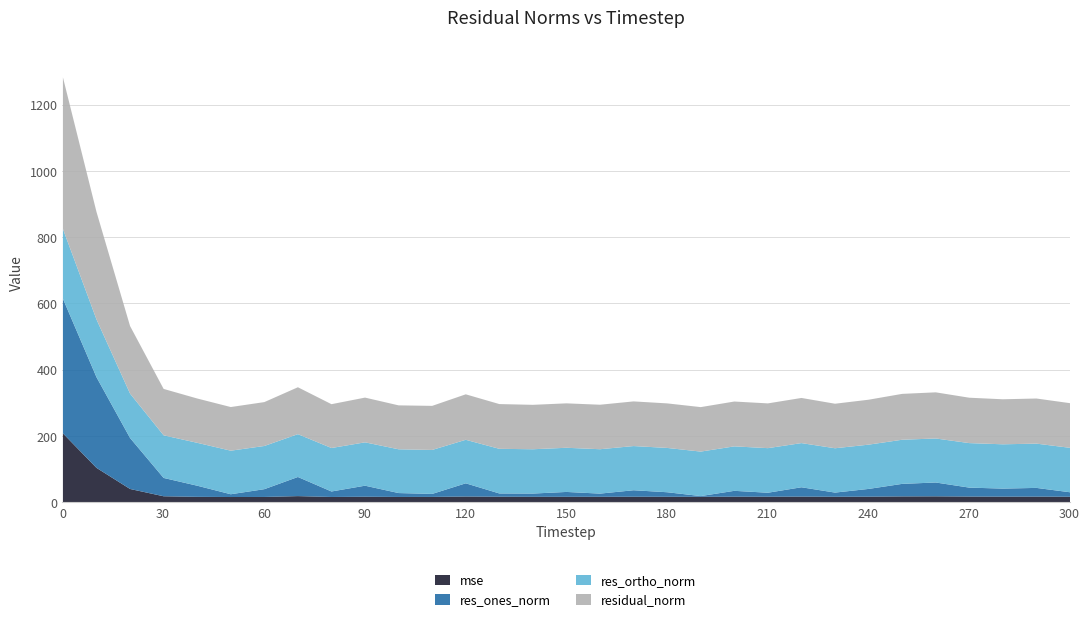

Reading right to left, what are all the values shown in this chart?

mse: 300=18.2	290=18.5	280=18.5	270=18.8	260=19.4	250=19.2	240=18.4	230=18.1	220=18.6	210=18.3	200=18.3	190=18.0	180=18.1	170=18.2	160=18.0	150=18.0	140=18.0	130=18.2	120=18.8	110=17.7	100=17.6	90=18.2	80=17.5	70=20.0	60=17.5	50=17.4	40=17.9	30=19.6	20=41.6	10=105.4	0=209.5
res_ones_norm: 300=13.5	290=26.3	280=24.3	270=26.9	260=41.8	250=37.9	240=23.4	230=12.7	220=28.2	210=12.0	200=17.7	190=2.2	180=13.7	170=19.6	160=9.6	150=14.7	140=9.8	130=9.9	120=39.9	110=9.1	100=11.7	90=33.3	80=16.6	70=57.8	60=23.5	50=8.4	40=33.6	30=55.3	20=153.9	10=273.8	0=406.4
res_ortho_norm: 300=134.1	290=133.6	280=133.7	270=134.3	260=132.9	250=133.2	240=133.6	230=133.8	220=133.3	210=134.6	200=134.2	190=134.3	180=133.7	170=133.4	160=134.0	150=133.3	140=133.7	130=134.7	120=131.3	110=132.7	100=132.1	90=130.9	80=131.2	70=129.3	60=130.4	50=131.5	40=129.5	30=128.7	20=133.9	10=174.4	0=210.5
residual_norm: 300=134.8	290=136.2	280=135.9	270=137.0	260=139.3	250=138.5	240=135.6	230=134.4	220=136.3	210=135.1	200=135.3	190=134.3	180=134.4	170=134.8	160=134.3	150=134.1	140=134.1	130=135.1	120=137.3	110=133.0	100=132.6	90=135.0	80=132.3	70=141.6	60=132.5	50=131.7	40=133.8	30=140.1	20=204.0	10=324.6	0=457.7